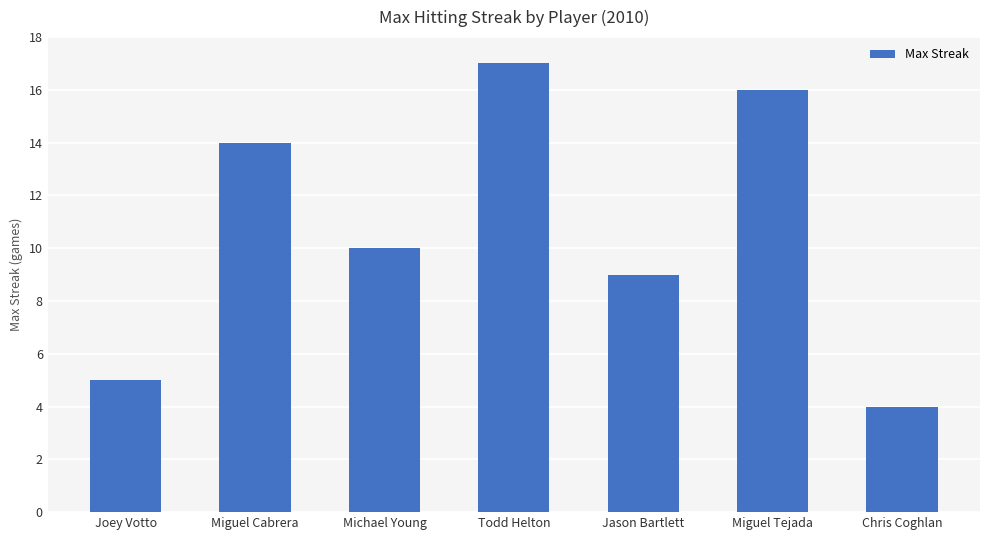

How many distinct data groups are displayed?

1